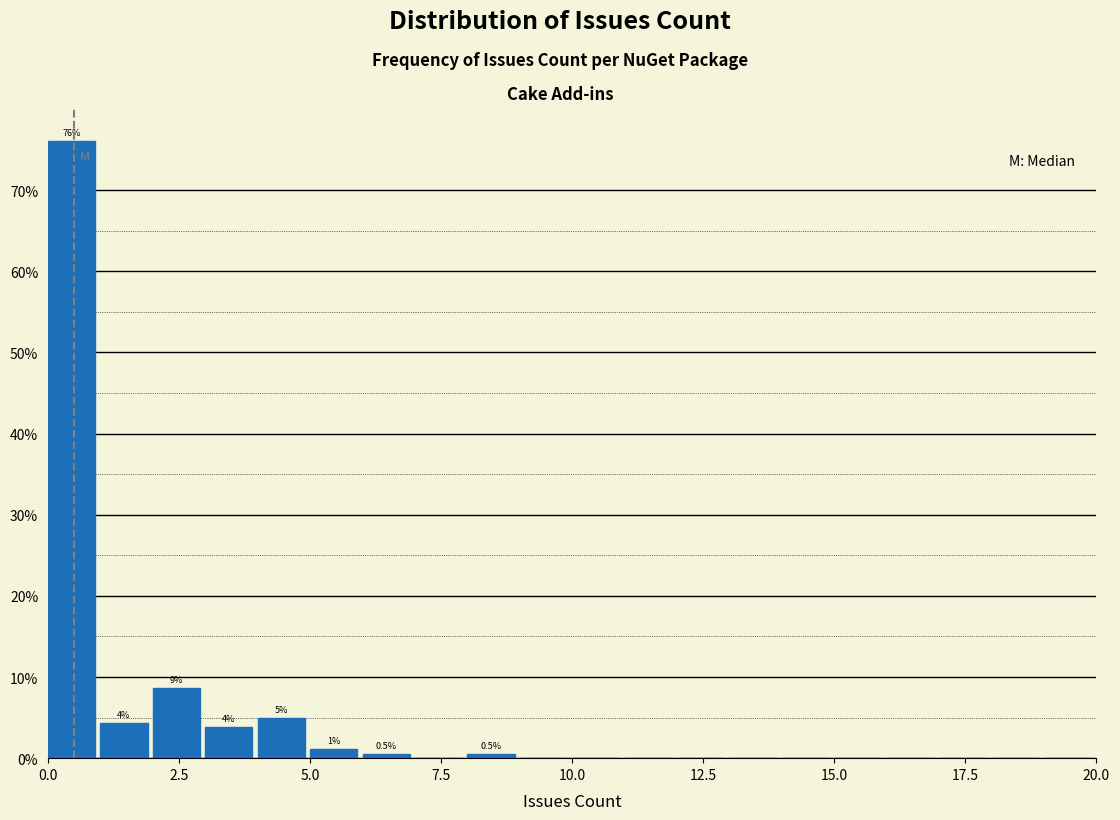

Around what value on the x-axis is the tallest bar? Give the approximate position of its centre, as read against the axis.

0.5